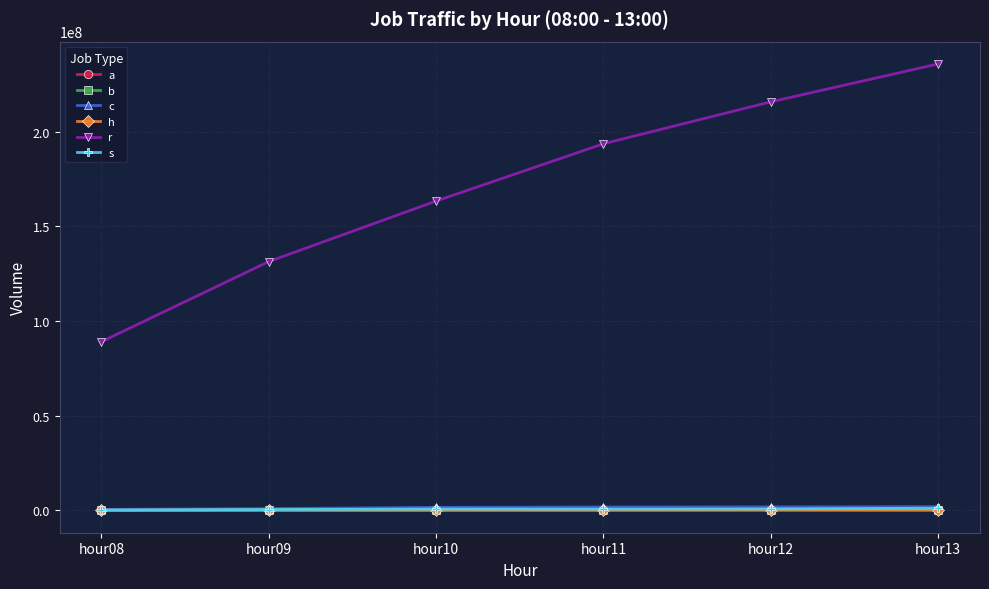

At which category does the chart reach its peak across all series?

hour13